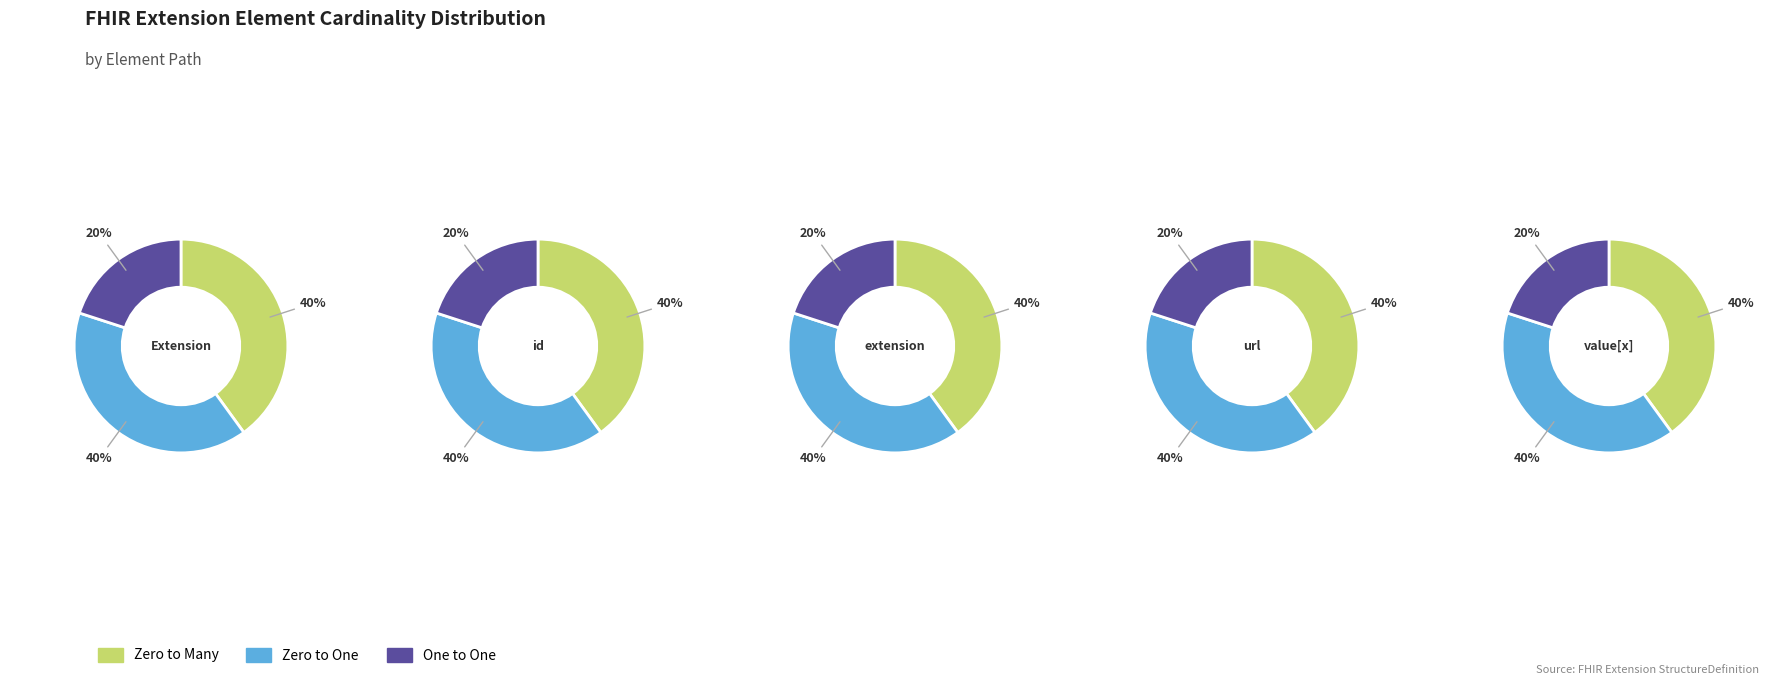

Is it true that 1 is 1% of the pie?

False